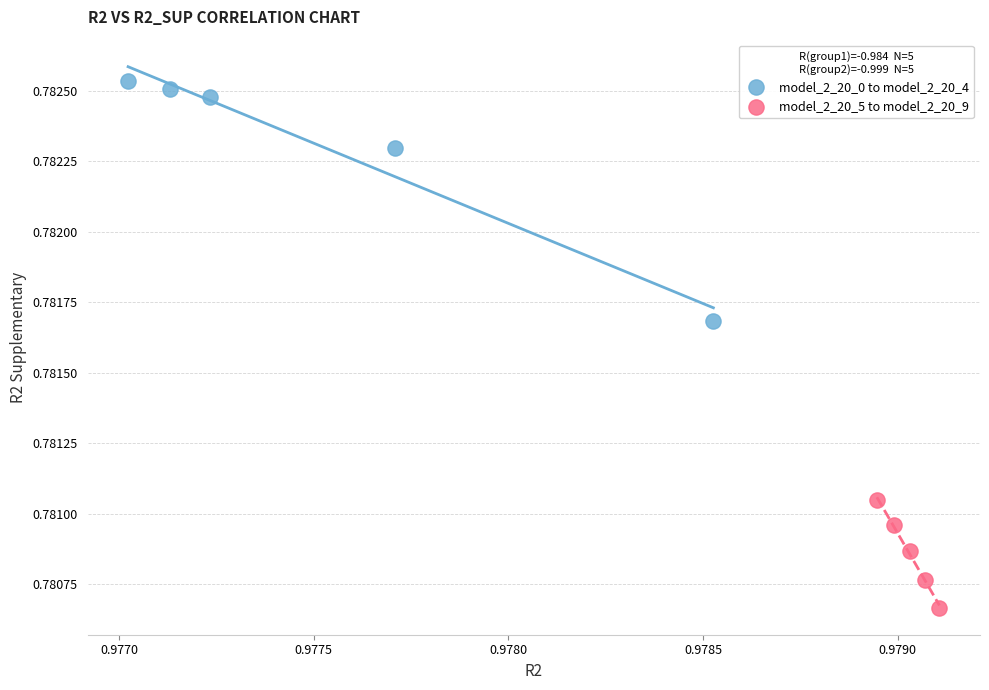

Which series contains the highest Y value?

model_2_20_0 to model_2_20_4